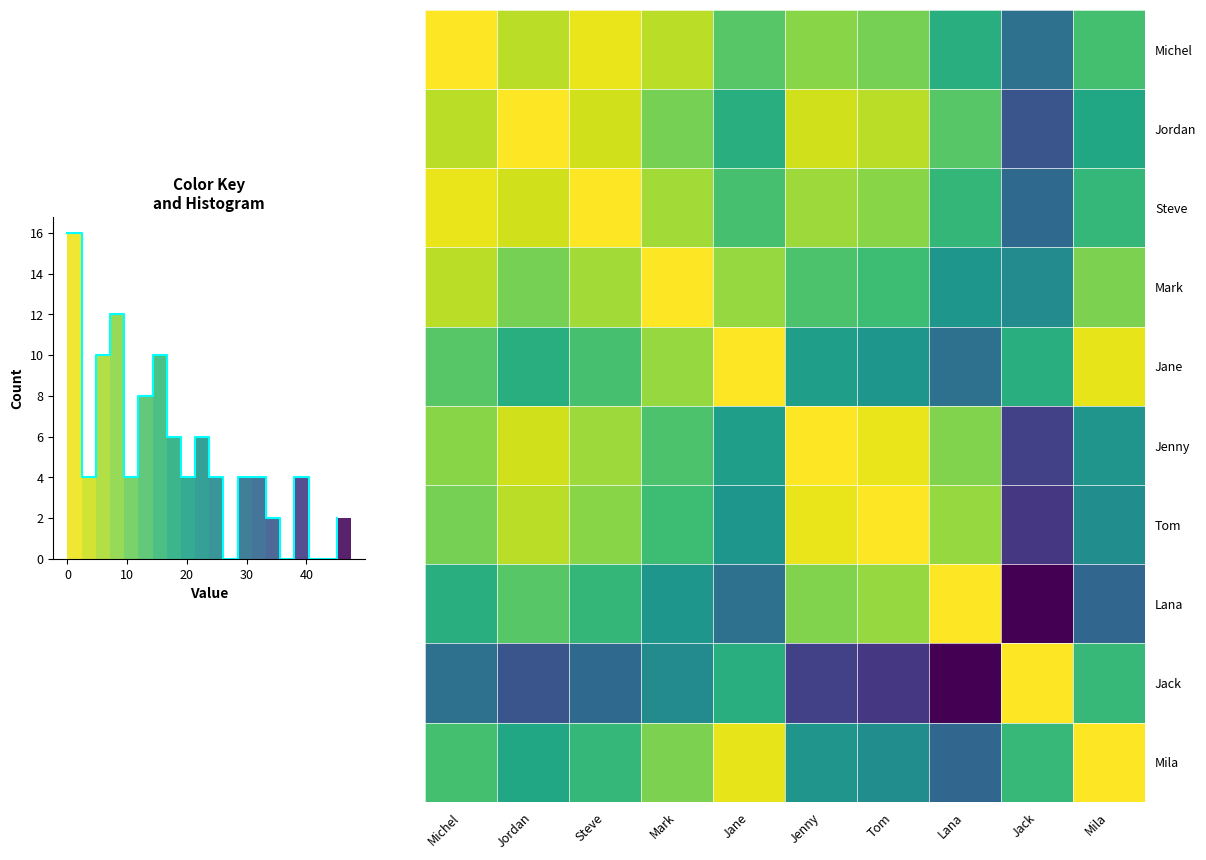

Reading left to right, list all the values displayed in this chart.

Michel: Michel=0.0	Jordan=5.0	Steve=1.5	Mark=5.0	Jane=12.5	Jenny=8.5	Tom=10.0	Lana=17.5	Jack=30.0	Mila=14.3
Jordan: Michel=5.0	Jordan=0.0	Steve=3.5	Mark=10.0	Jane=17.5	Jenny=3.5	Tom=5.0	Lana=12.5	Jack=35.0	Mila=19.3
Steve: Michel=1.5	Jordan=3.5	Steve=0.0	Mark=6.5	Jane=14.0	Jenny=7.0	Tom=8.5	Lana=16.0	Jack=31.5	Mila=15.8
Mark: Michel=5.0	Jordan=10.0	Steve=6.5	Mark=0.0	Jane=7.5	Jenny=13.5	Tom=15.0	Lana=22.5	Jack=25.0	Mila=9.3
Jane: Michel=12.5	Jordan=17.5	Steve=14.0	Mark=7.5	Jane=0.0	Jenny=21.0	Tom=22.5	Lana=30.0	Jack=17.5	Mila=1.8
Jenny: Michel=8.5	Jordan=3.5	Steve=7.0	Mark=13.5	Jane=21.0	Jenny=0.0	Tom=1.5	Lana=9.0	Jack=38.5	Mila=22.8
Tom: Michel=10.0	Jordan=5.0	Steve=8.5	Mark=15.0	Jane=22.5	Jenny=1.5	Tom=0.0	Lana=7.5	Jack=40.0	Mila=24.3
Lana: Michel=17.5	Jordan=12.5	Steve=16.0	Mark=22.5	Jane=30.0	Jenny=9.0	Tom=7.5	Lana=0.0	Jack=47.5	Mila=31.8
Jack: Michel=30.0	Jordan=35.0	Steve=31.5	Mark=25.0	Jane=17.5	Jenny=38.5	Tom=40.0	Lana=47.5	Jack=0.0	Mila=15.7
Mila: Michel=14.3	Jordan=19.3	Steve=15.8	Mark=9.3	Jane=1.8	Jenny=22.8	Tom=24.3	Lana=31.8	Jack=15.7	Mila=0.0